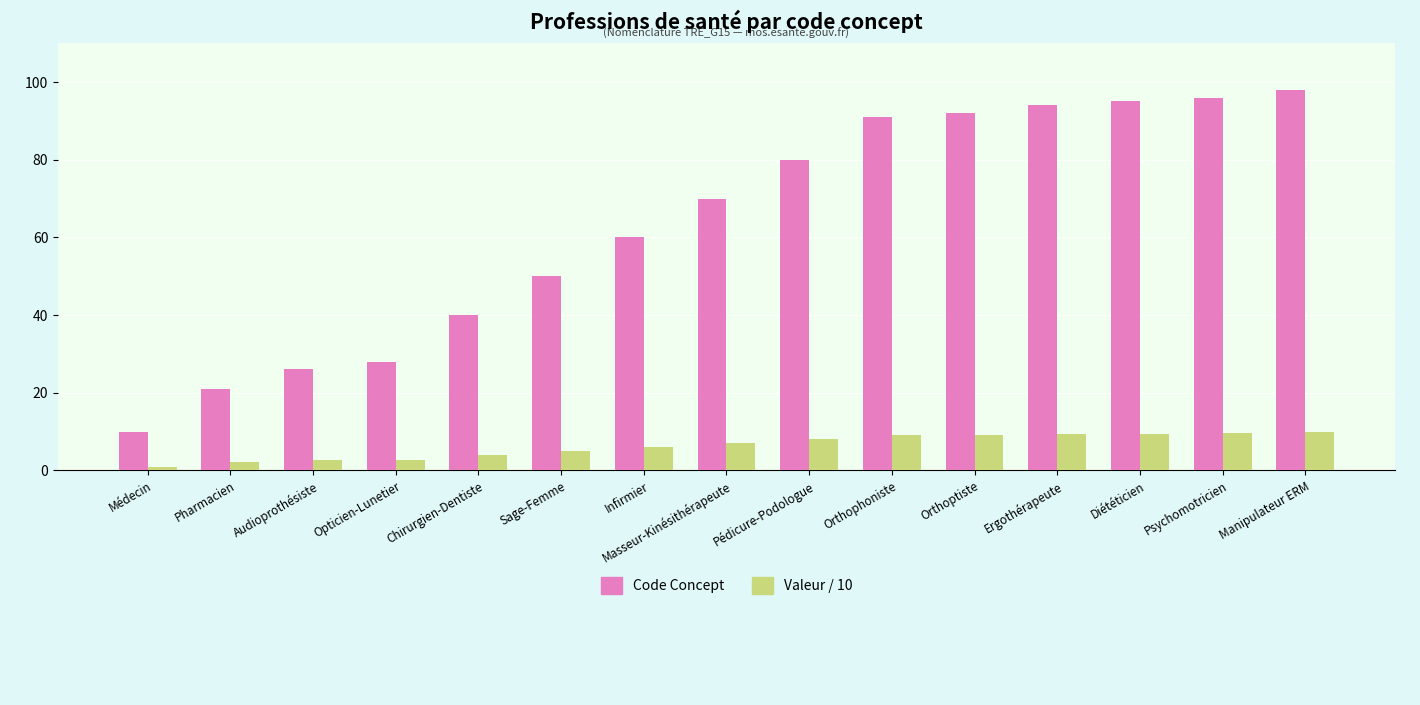

Which series has the largest range (max minus min)?

Code Concept